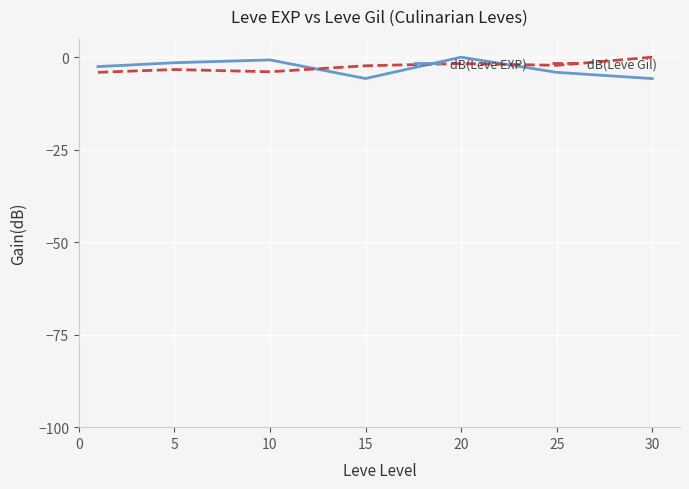

True or false: dB(Leve EXP) and dB(Leve Gil) intersect in this chart.

True